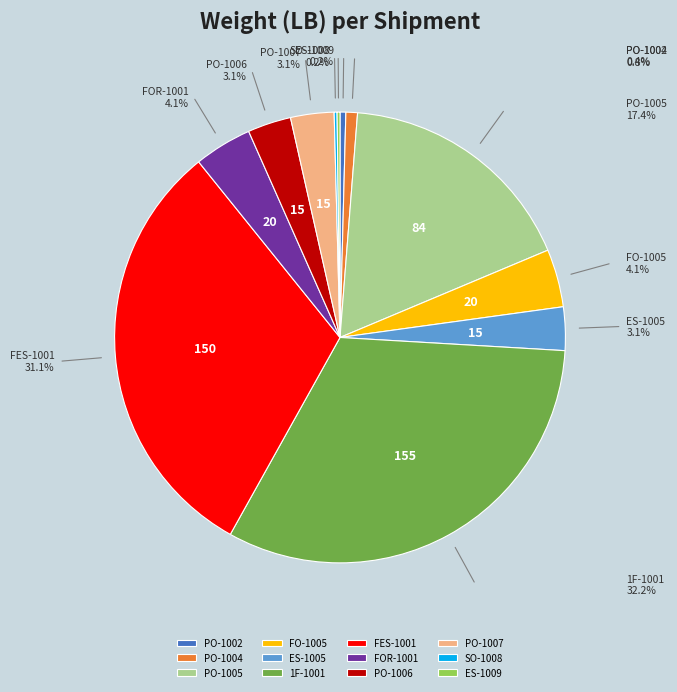

To the nearest percent, what is the difference between the SO-1008 and PO-1007 slice percentages?

3%